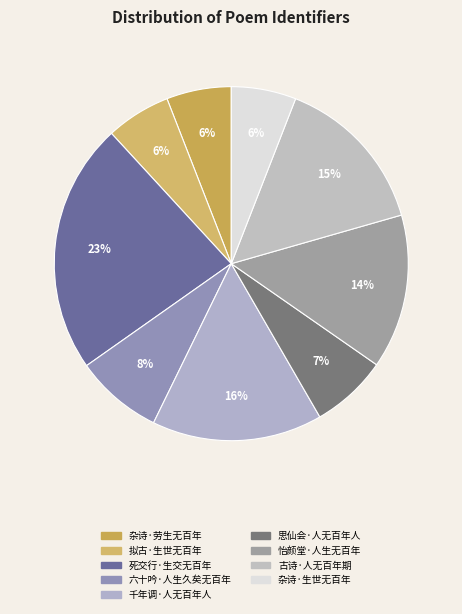

Count the number of slices in the pie.

9